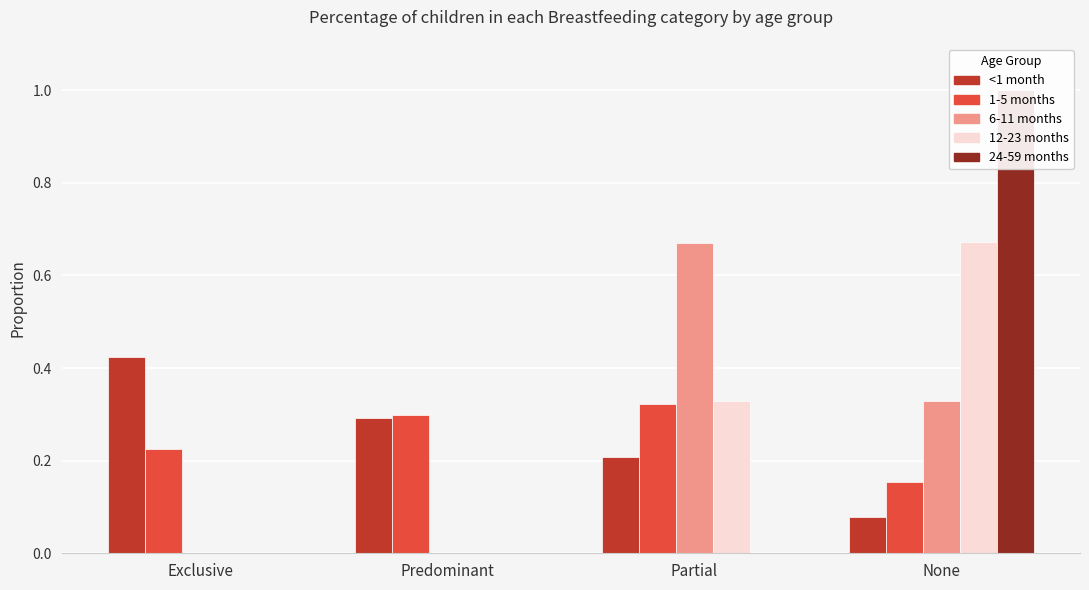

Which has a higher value, Exclusive or Partial?

Exclusive